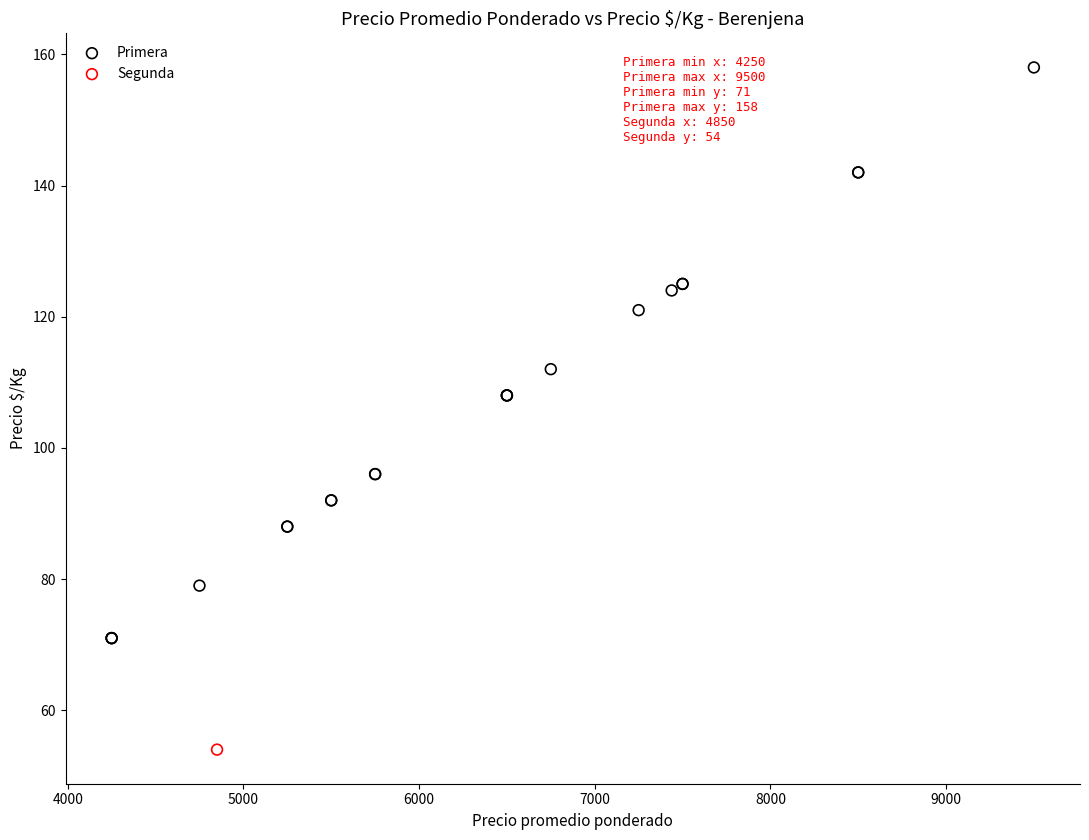

What are all the series names shown in the legend?

Primera, Segunda